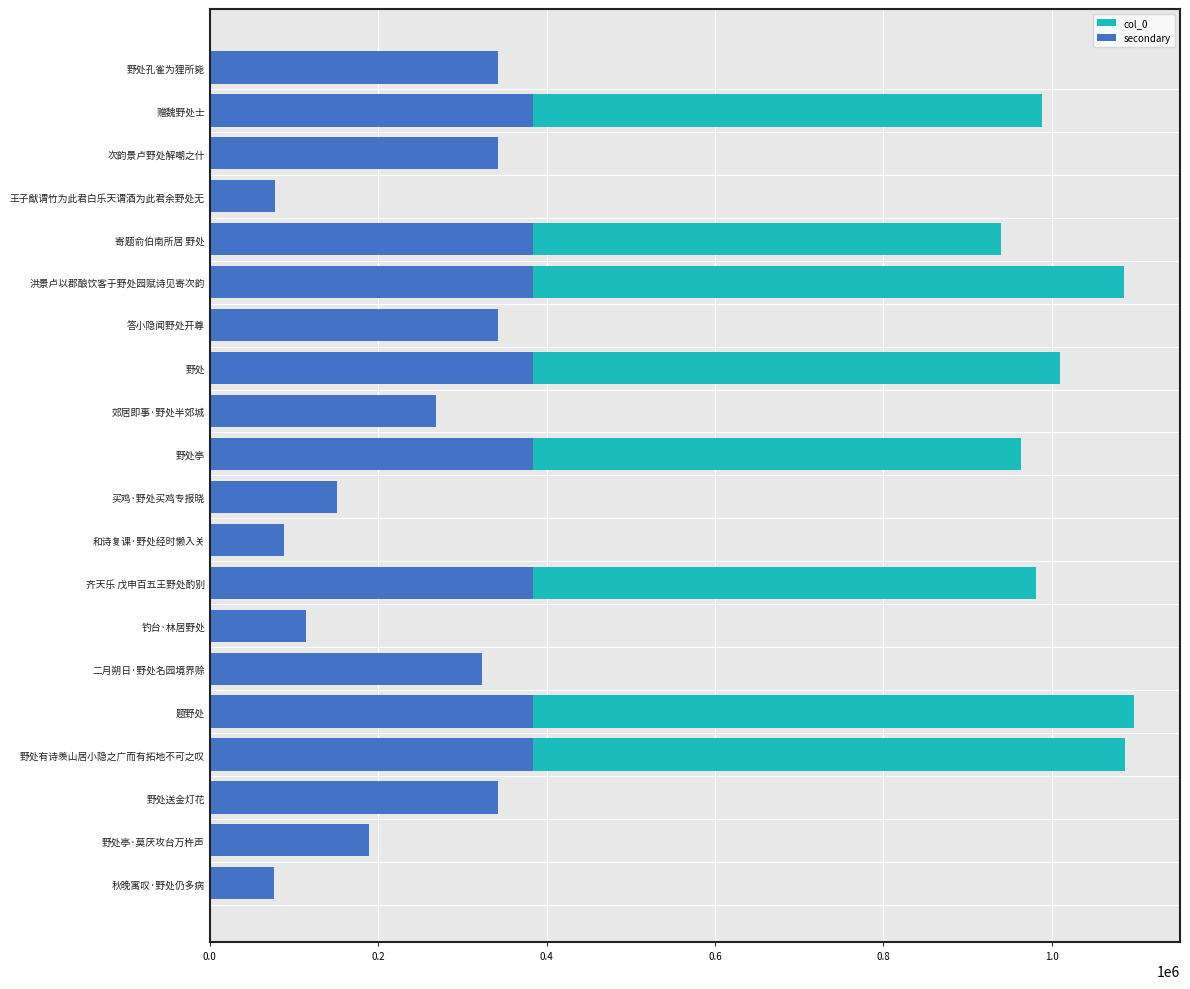

Reading left to right, extract all data points from this chart.

col_0: 341806	987898	341781	77683	939190	1085458	341790	1010312	268920	963002	150936	88189	981579	114075	323556	1097412	1086780	341791	188981	76283
secondary: 341806	384094	341781	77683	384094	384094	341790	384094	268920	384094	150936	88189	384094	114075	323556	384094	384094	341791	188981	76283